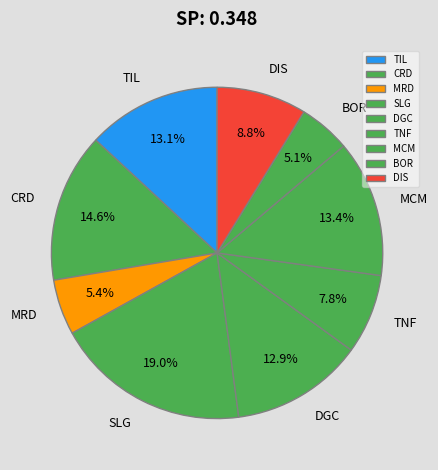

To the nearest percent, what is the difference between the largest and smallest slice percentages?

14%